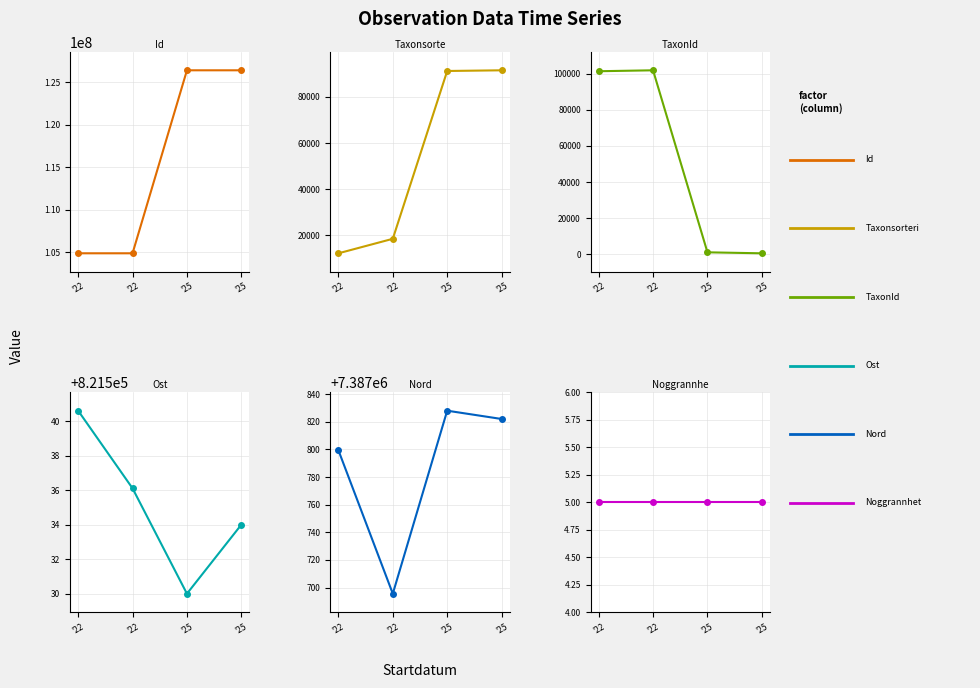

How many categories are shown in the chart?

4